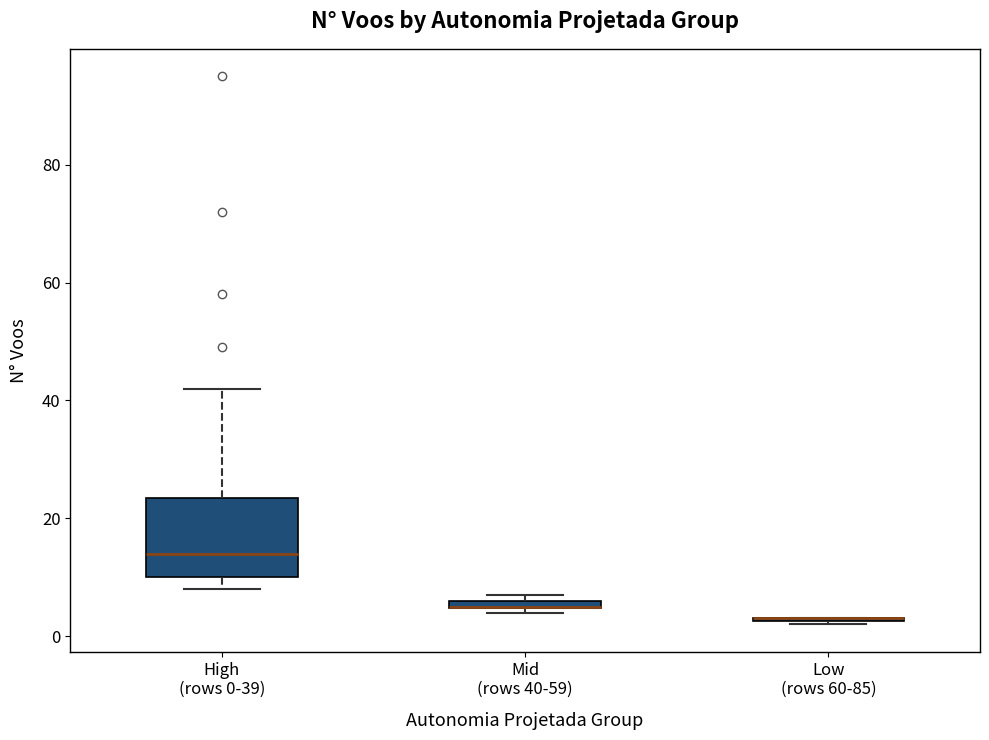

Which box is the tallest, from its lower edge to its upper edge?

High (rows 0-39)